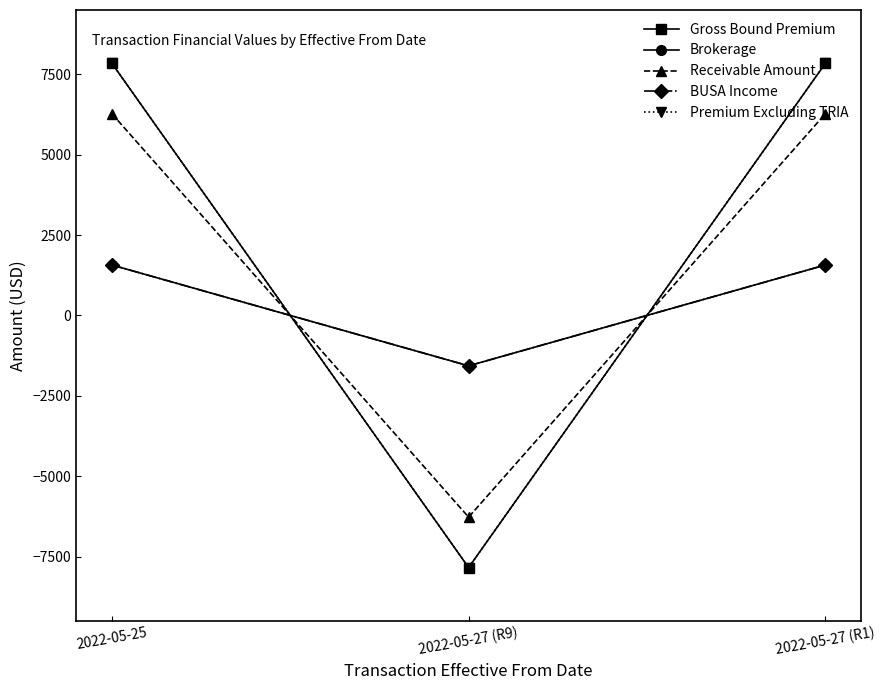

What is the average value of the Gross Bound Premium series?

2614.3